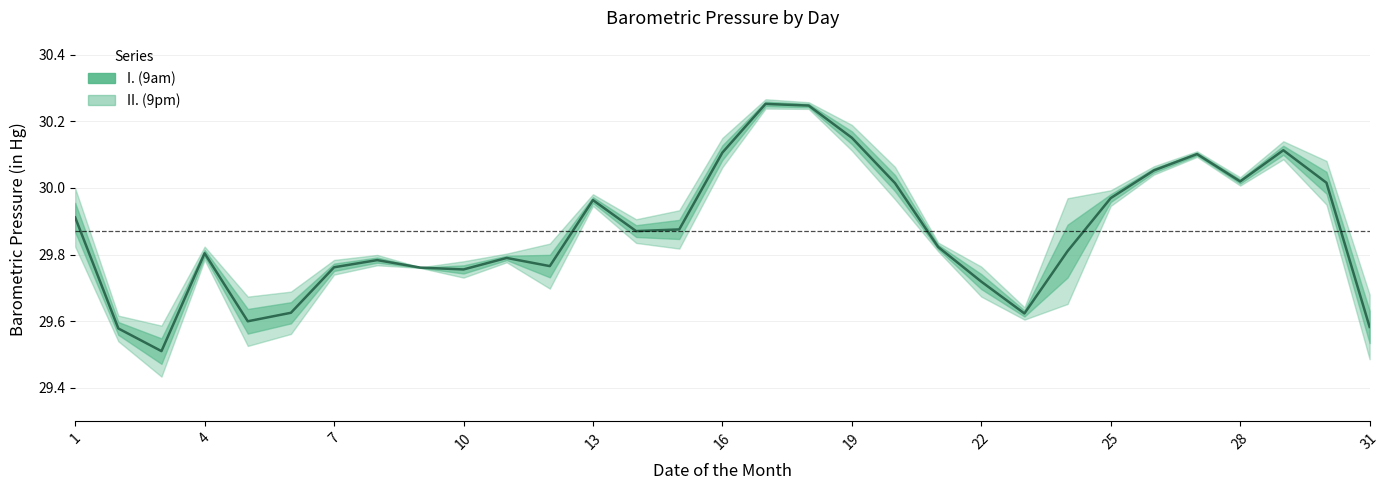

True or false: II. (9pm) and I. (9am) cross at least once.

True